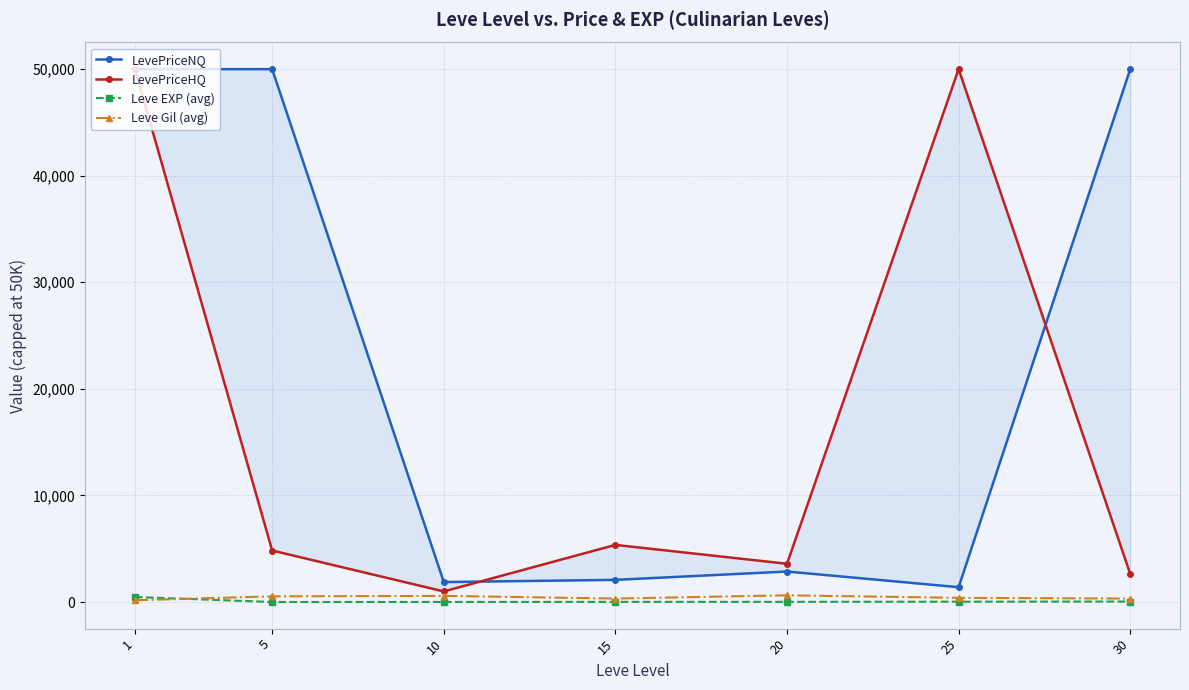

What is the difference between the LevePriceHQ values at 5 and 25?

45169.0